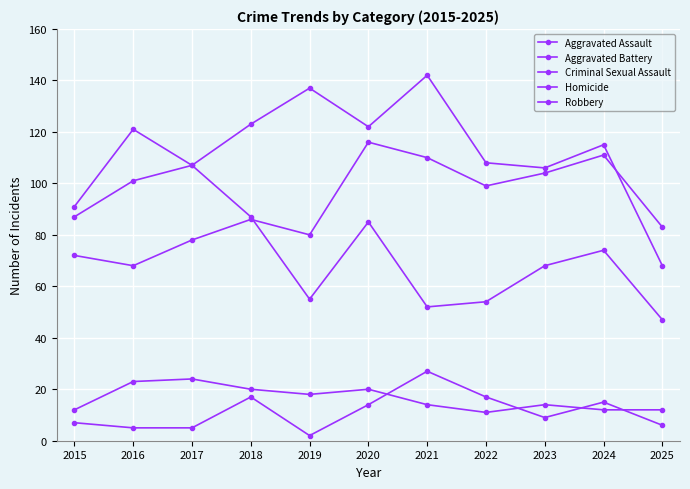

Is this an area chart (filled region under the line)?

No